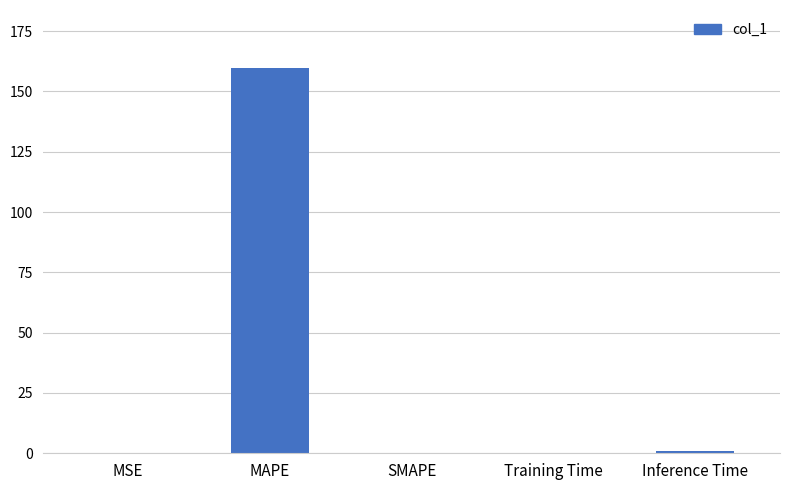

Between MAPE and Training Time, which is larger?

MAPE